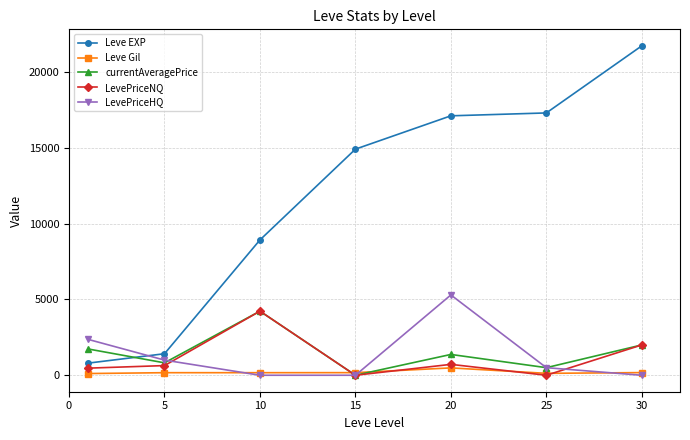

True or false: LevePriceNQ has more than 0 points higher than both neighbors.

True